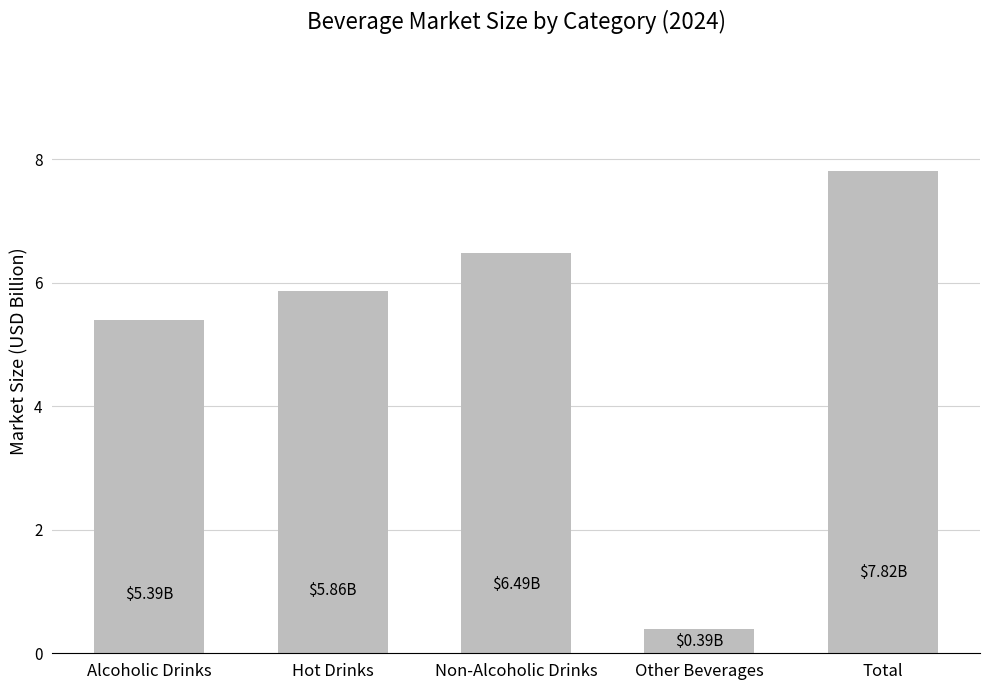

Count the number of data series in this chart.

1